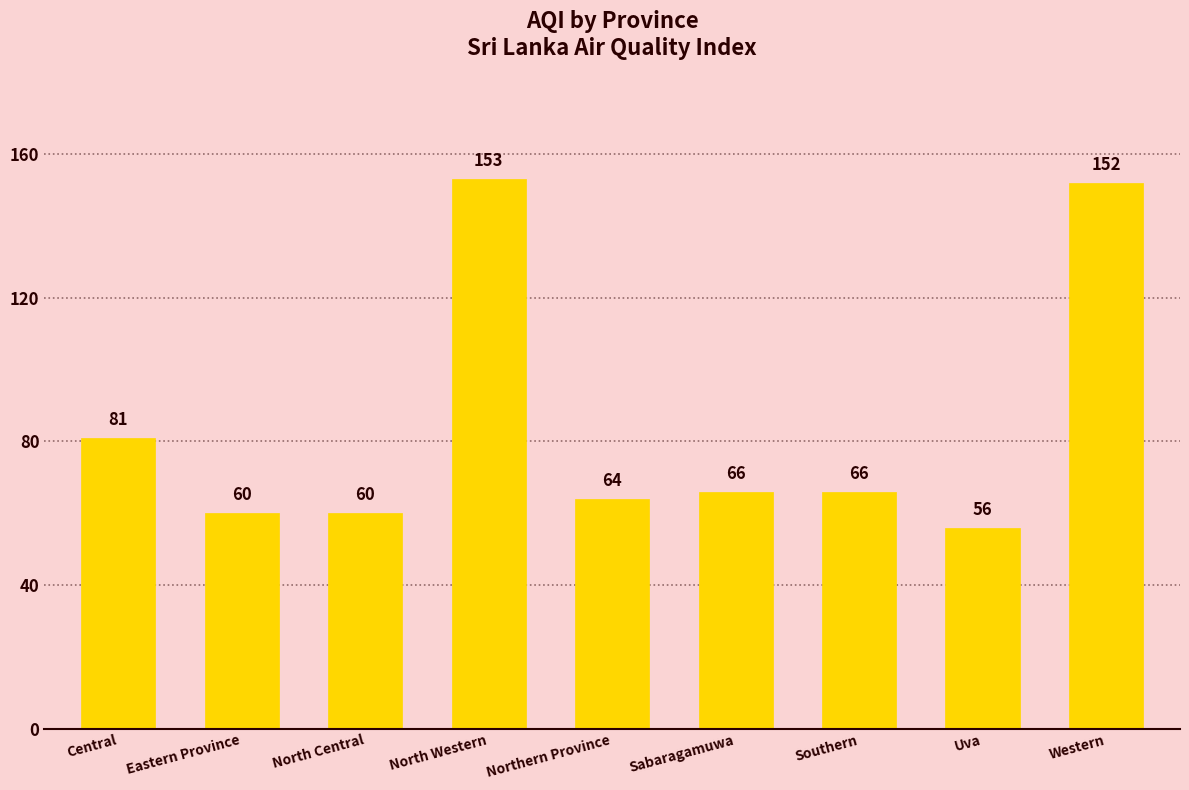

How many values are below 66?

4